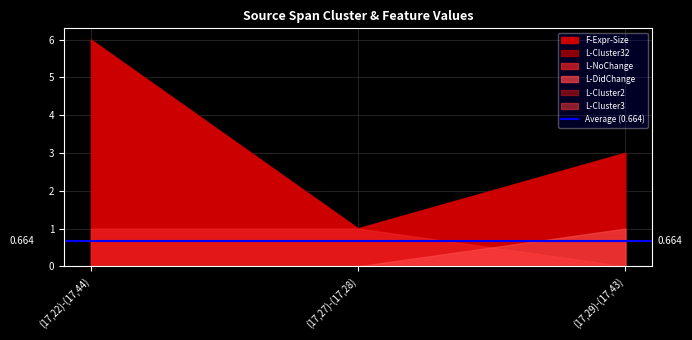

At which label does L-Cluster3 reach its minimum?

(17,22)-(17,44)